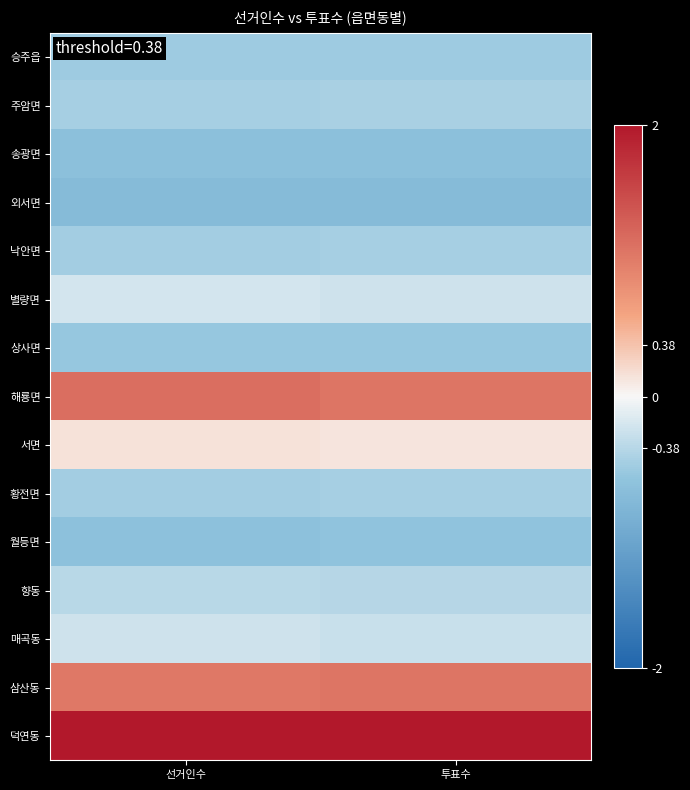

Reading left to right, list all the values displayed in this chart.

승주읍: 선거인수=-0.5	투표수=-0.5
주암면: 선거인수=-0.5	투표수=-0.5
송광면: 선거인수=-0.7	투표수=-0.7
외서면: 선거인수=-0.7	투표수=-0.7
낙안면: 선거인수=-0.5	투표수=-0.5
별량면: 선거인수=-0.2	투표수=-0.2
상사면: 선거인수=-0.6	투표수=-0.6
해룡면: 선거인수=1.1	투표수=1.1
서면: 선거인수=0.1	투표수=0.1
황전면: 선거인수=-0.5	투표수=-0.5
월등면: 선거인수=-0.6	투표수=-0.6
향동: 선거인수=-0.4	투표수=-0.4
매곡동: 선거인수=-0.2	투표수=-0.3
삼산동: 선거인수=1.0	투표수=1.1
덕연동: 선거인수=2.0	투표수=2.0